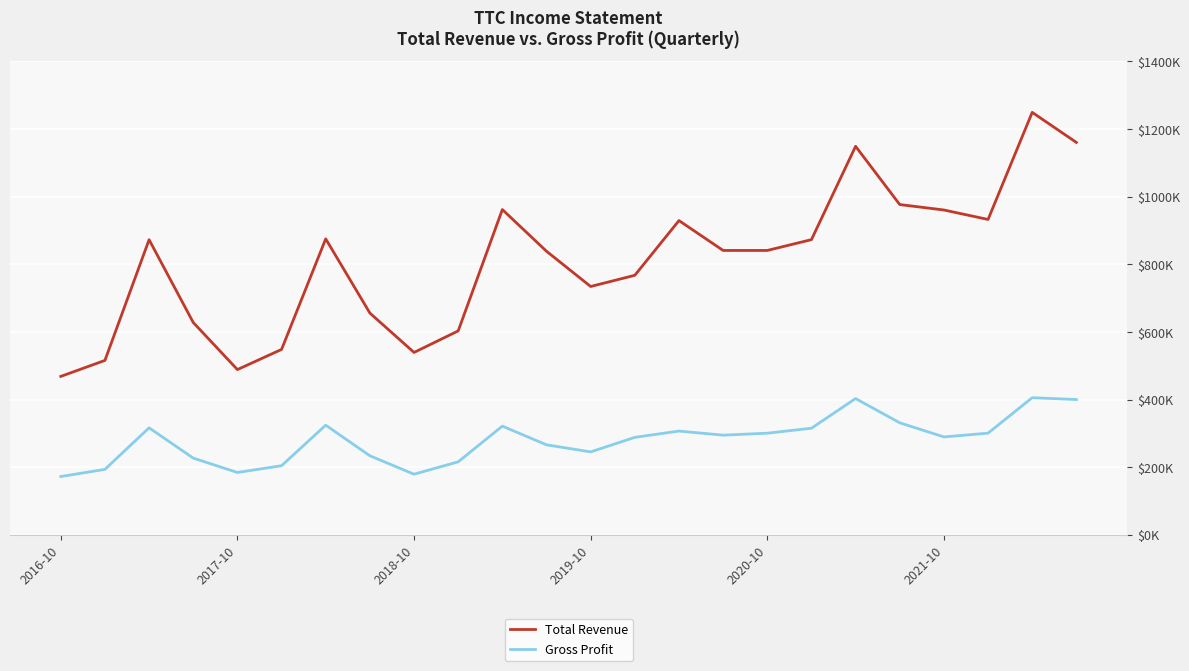

What is the difference between the maximum and minimum values in the Gross Profit series?

233200